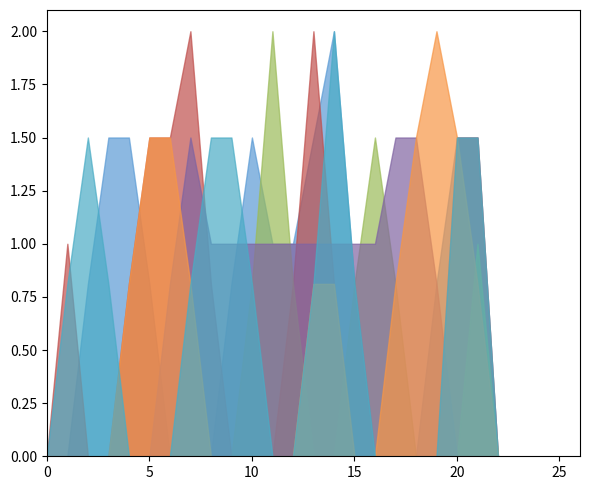

At how many categories does at least one series exceed 0?

21